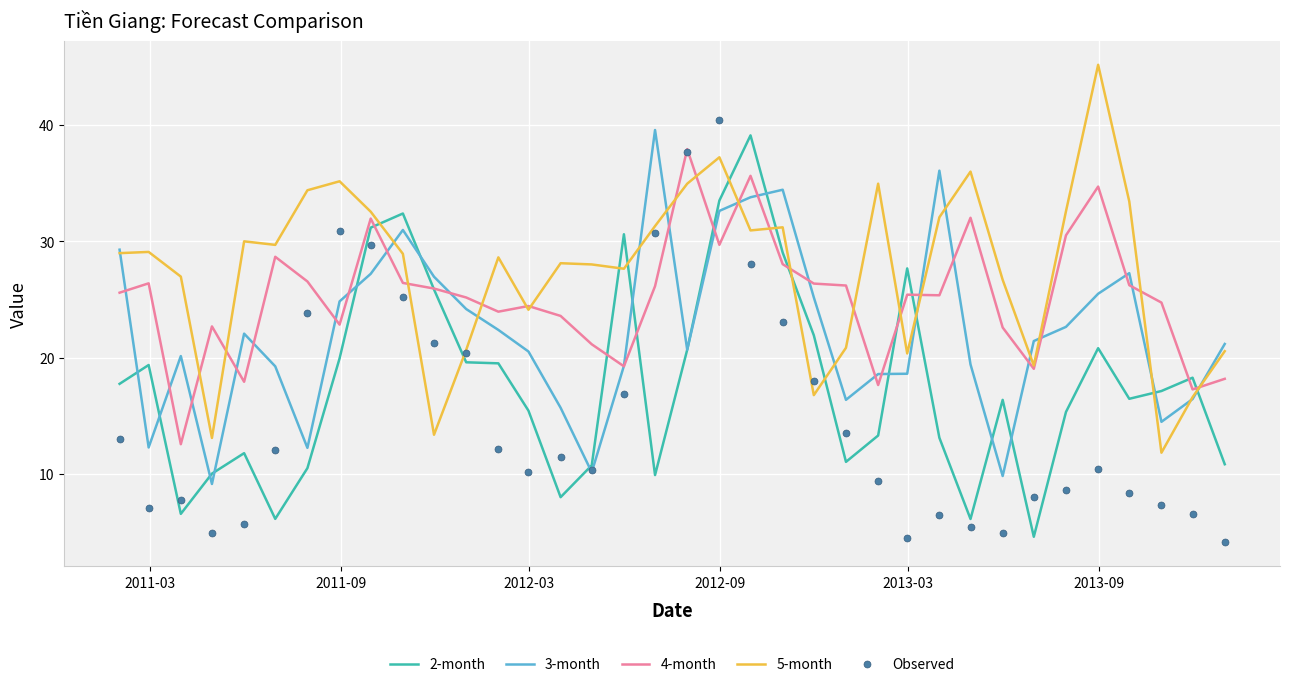

What is the difference between the second highest and second lowest values in the 2-month series?

27.4